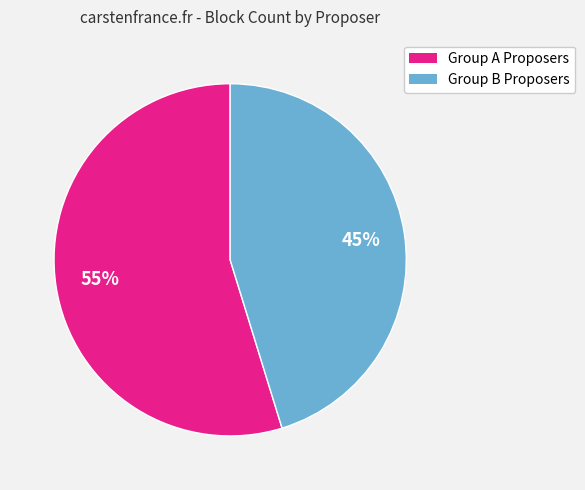

Does any single category account for the majority?

Yes